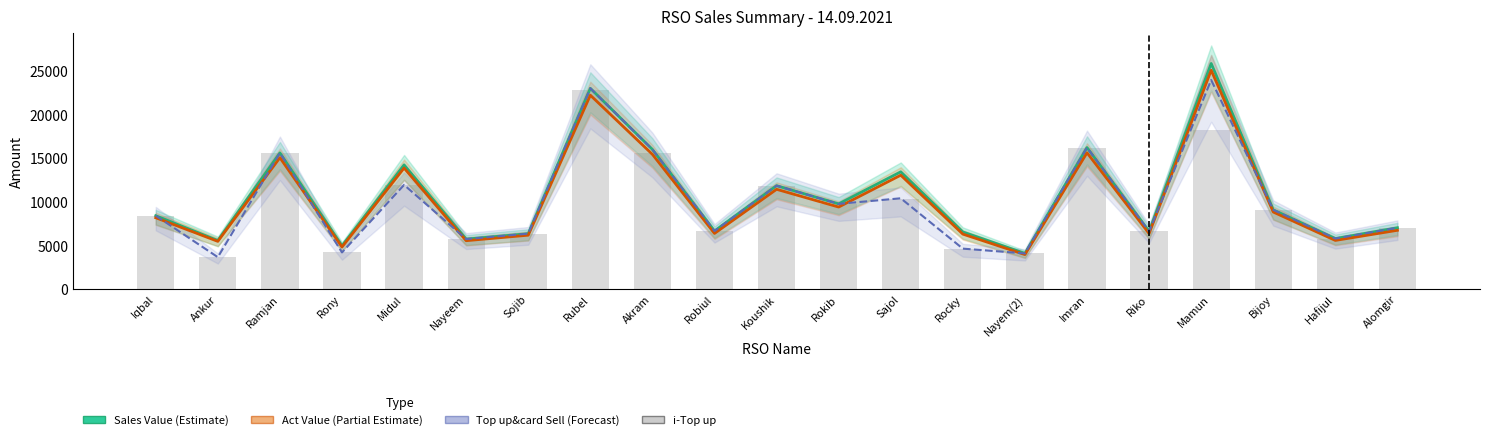

Which has a higher value, Ankur or Ramjan?

Ramjan